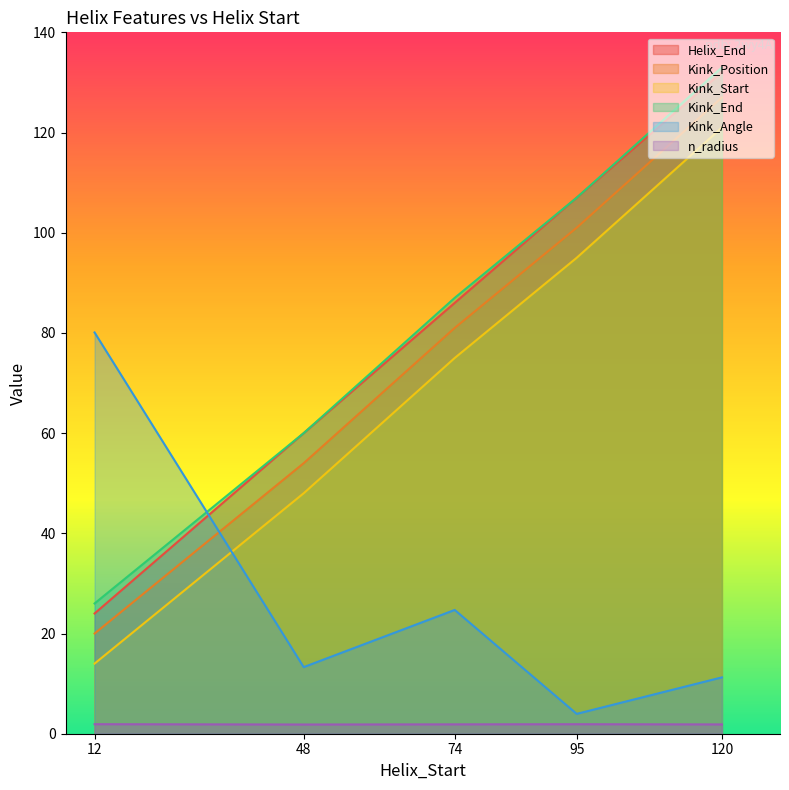

Between 12 and 74, which is larger?

74